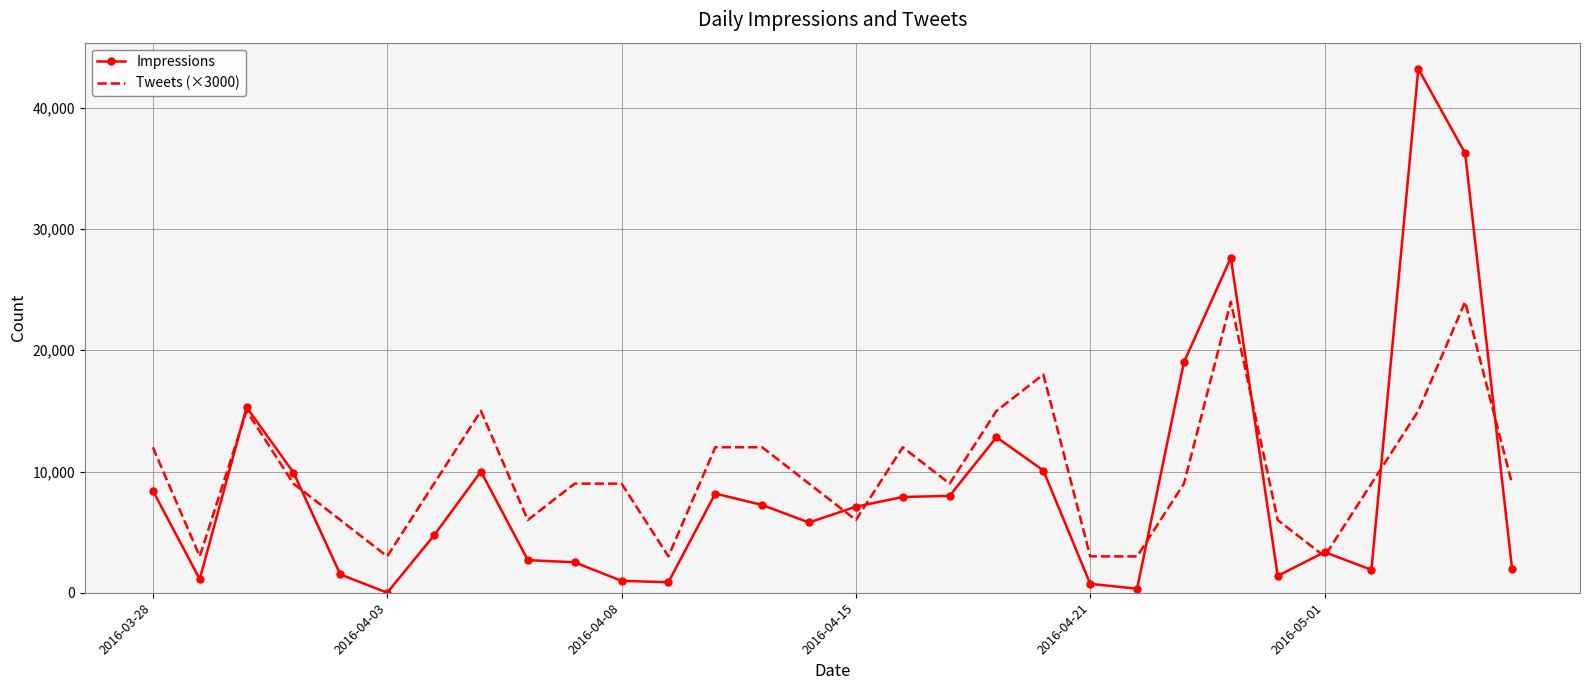

Rank the series by their maximum value, from highest to lowest.

Impressions, Tweets (×3000)